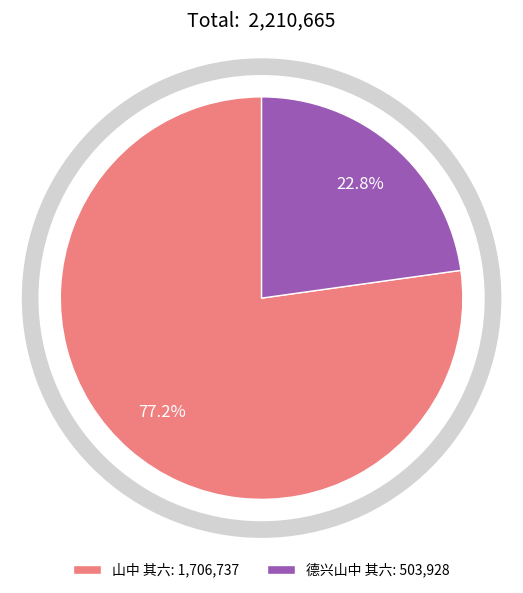

What percentage do 山中 其六: 1,706,737 and 德兴山中 其六: 503,928 together represent?

100.0%